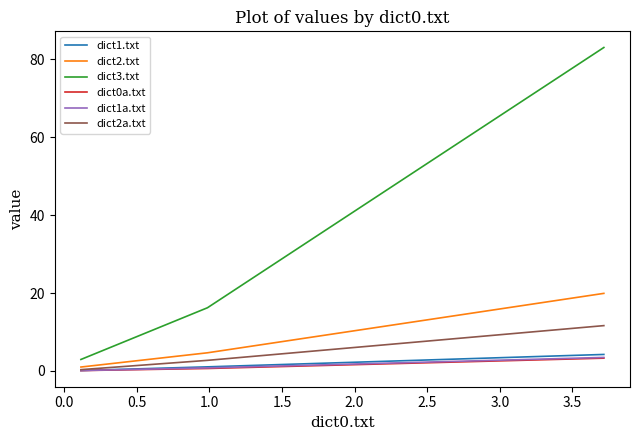

What is the highest value of the dict1.txt series?

4.2